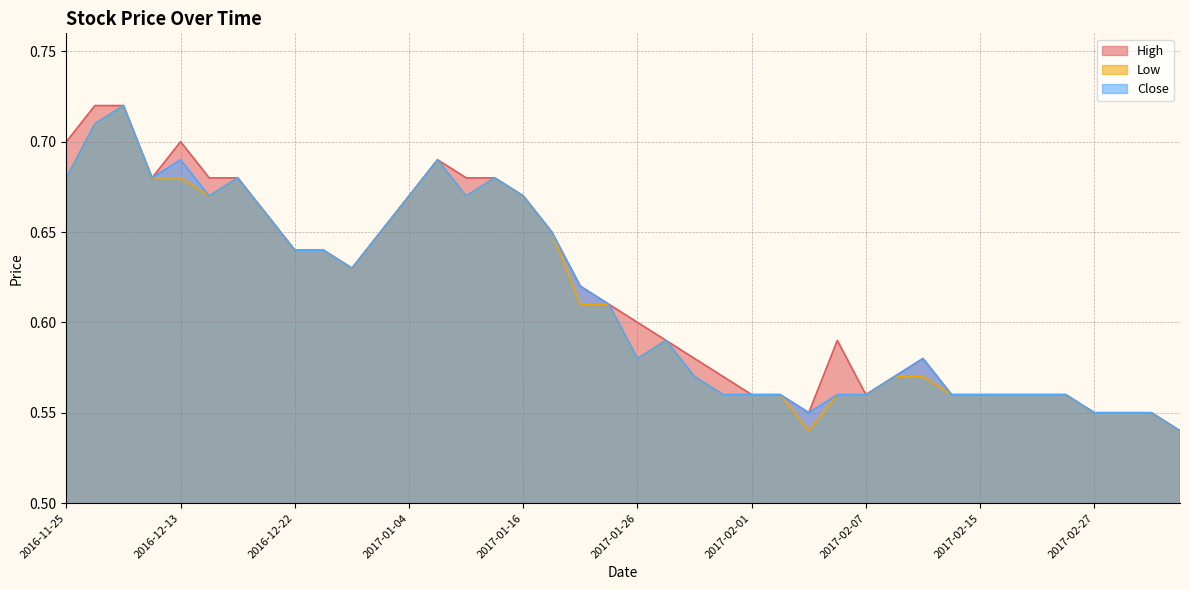

Where is the first local maximum for High?

2016-12-13